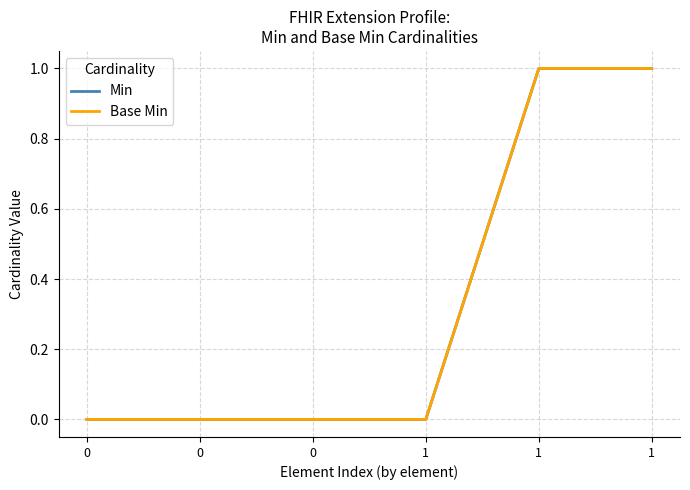

True or false: Min and Base Min cross at least once.

False